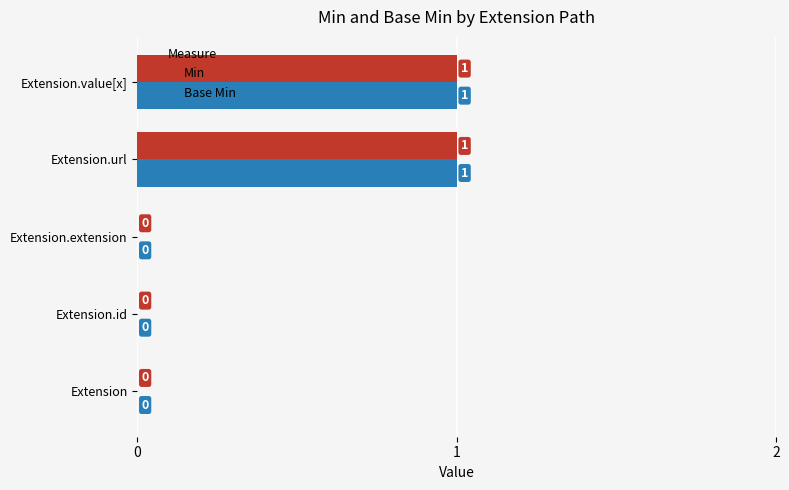

The value of Base Min at Extension is -1. True or false?

False